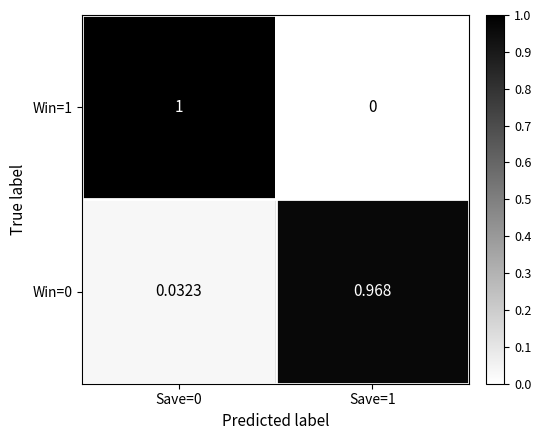

Is the value of Win=1 at Save=0 greater than the value of Win=0 at Save=1?

Yes